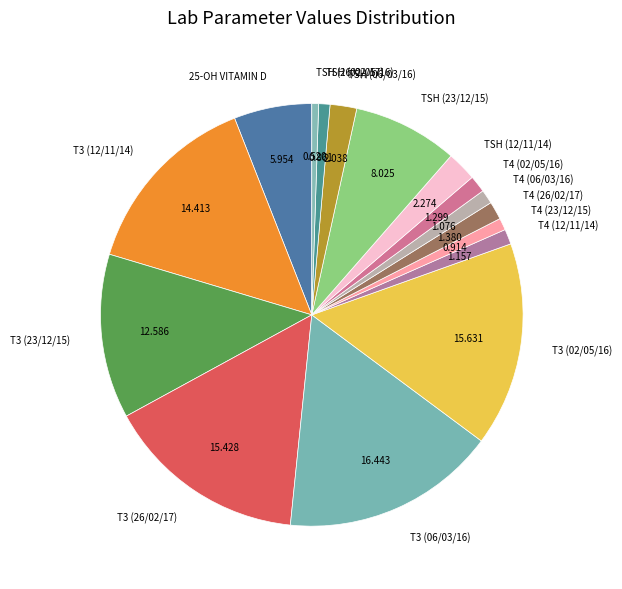

Count the number of slices in the pie.

16